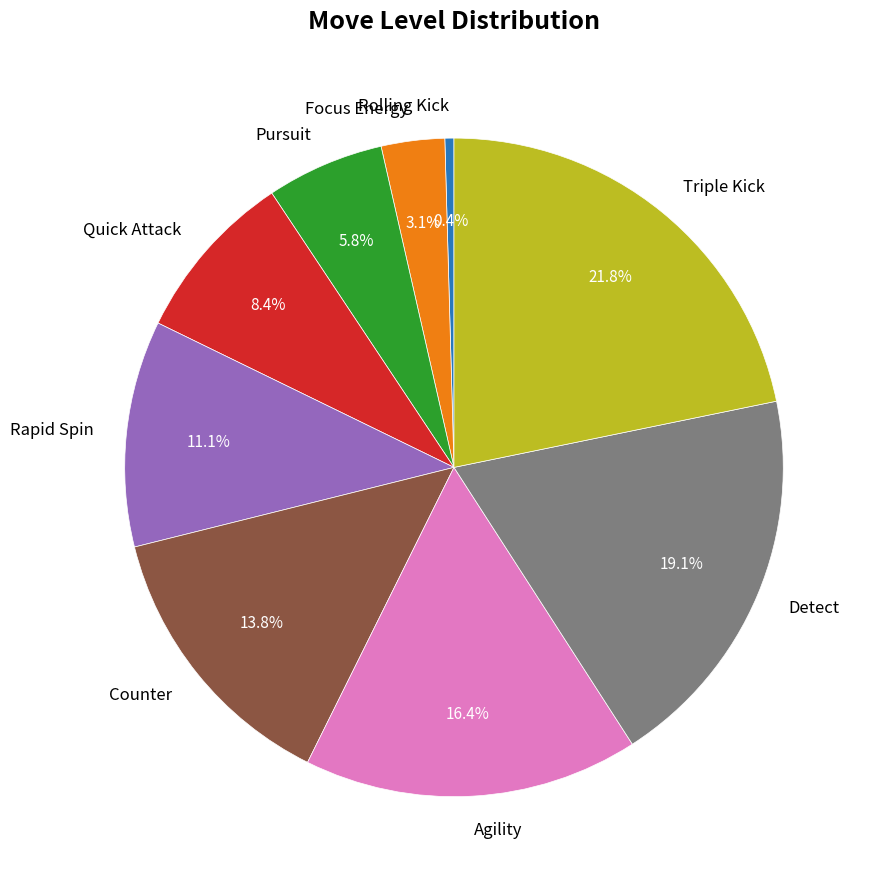

Is there any slice that represents more than half of the pie?

No